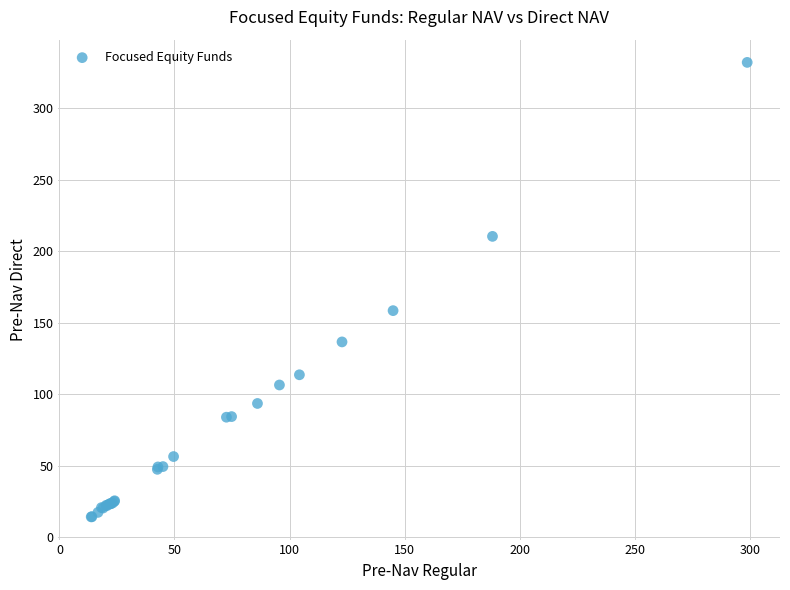

What Y value in the scatter plot is closest to 173?

158.6